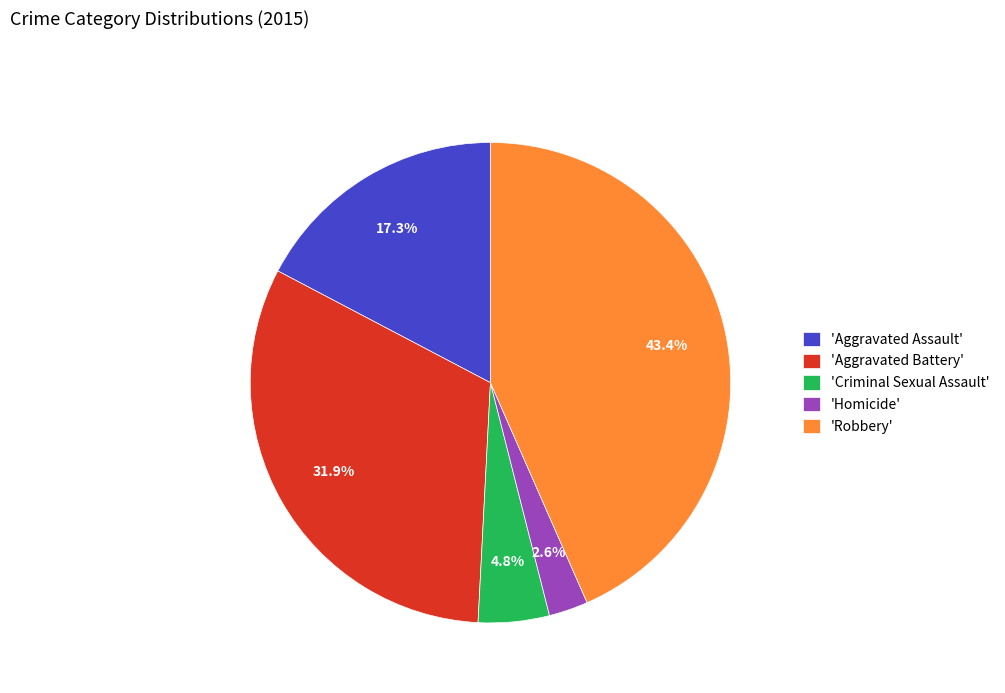

Which has a higher value, 'Aggravated Assault' or 'Homicide'?

'Aggravated Assault'